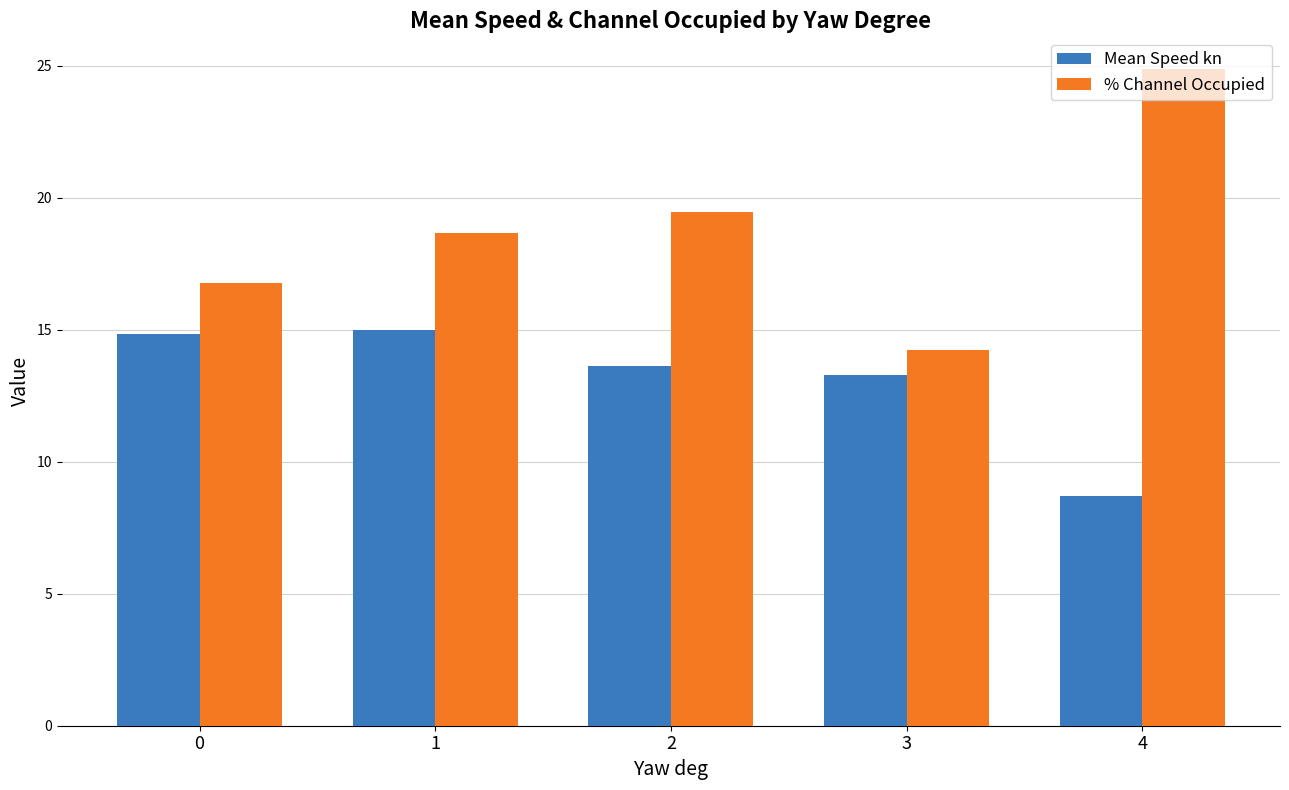

What is the average value of the Mean Speed kn series?

13.1